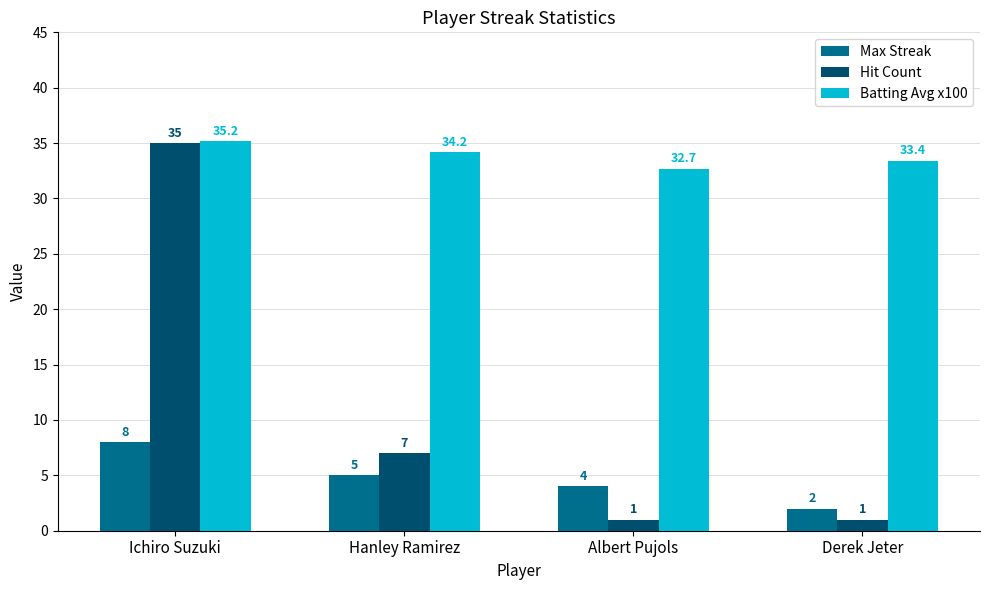

The value of Hit Count at Ichiro Suzuki is 12.6. True or false?

False